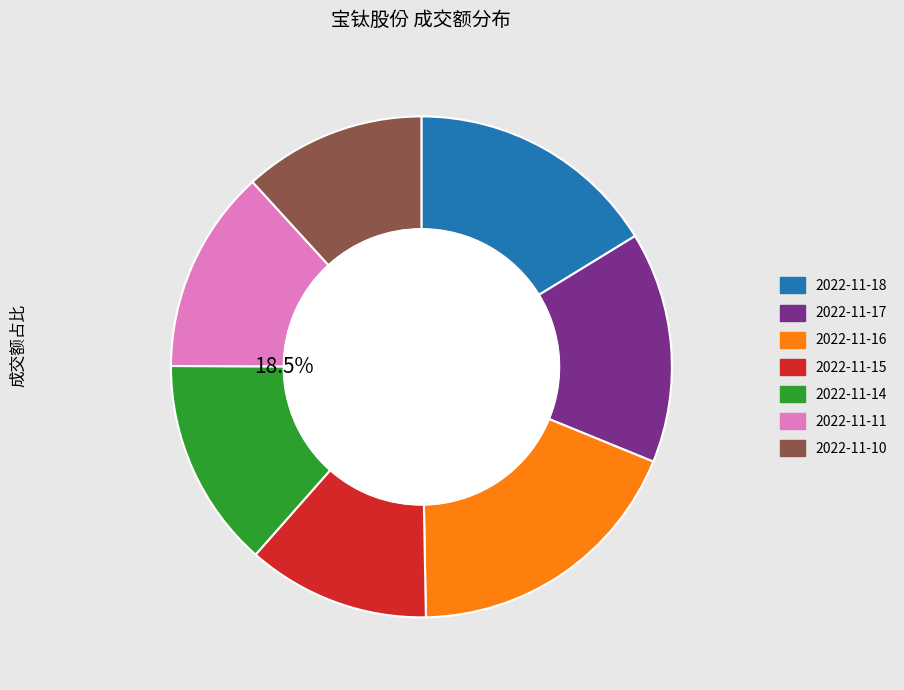

Which slice is the largest?

2022-11-16